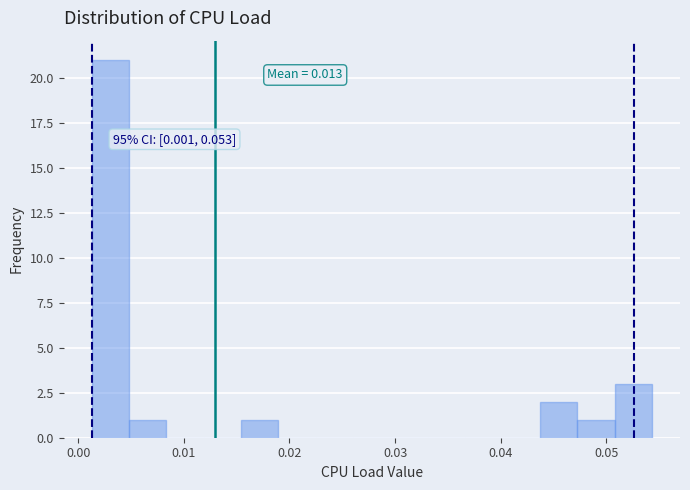

Around what value on the x-axis is the tallest bar? Give the approximate position of its centre, as read against the axis.

0.003